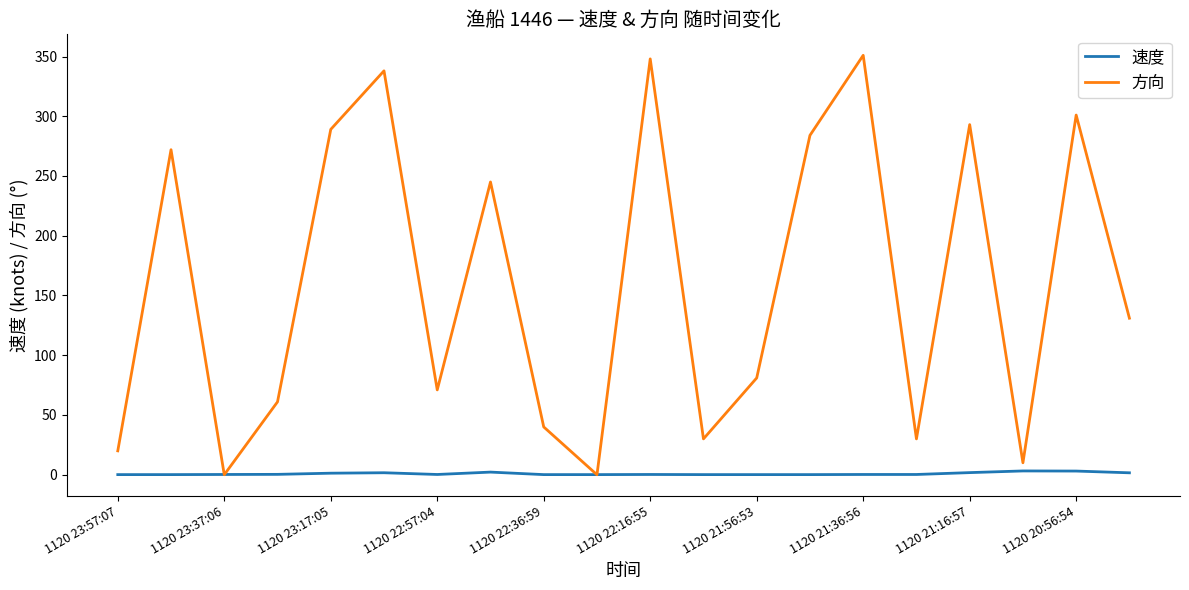

Which series has the largest total across all categories?

方向